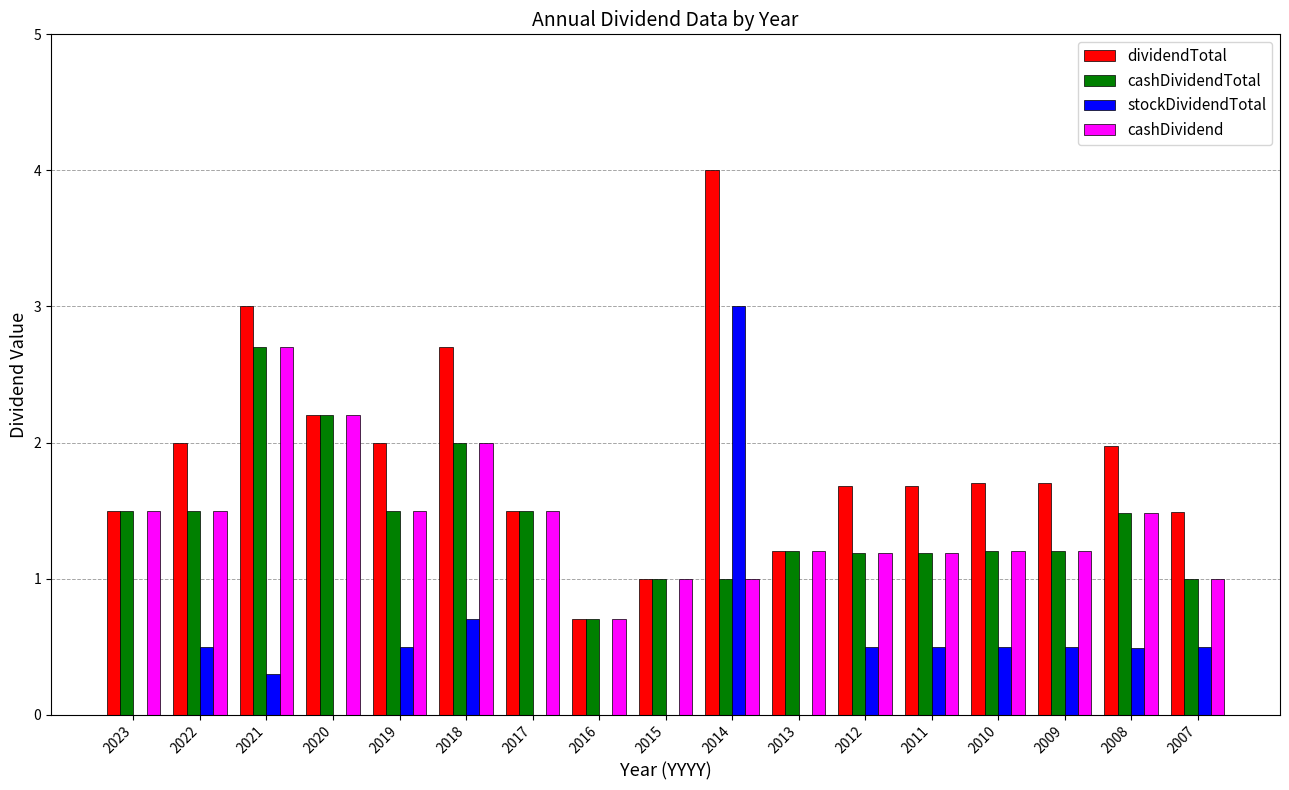

Reading right to left, list all the values displayed in this chart.

dividendTotal: 1.5	2.0	1.7	1.7	1.7	1.7	1.2	4.0	1.0	0.7	1.5	2.7	2.0	2.2	3.0	2.0	1.5
cashDividendTotal: 1.0	1.5	1.2	1.2	1.2	1.2	1.2	1.0	1.0	0.7	1.5	2.0	1.5	2.2	2.7	1.5	1.5
stockDividendTotal: 0.5	0.5	0.5	0.5	0.5	0.5	0.0	3.0	0.0	0.0	0.0	0.7	0.5	0.0	0.3	0.5	0.0
cashDividend: 1.0	1.5	1.2	1.2	1.2	1.2	1.2	1.0	1.0	0.7	1.5	2.0	1.5	2.2	2.7	1.5	1.5